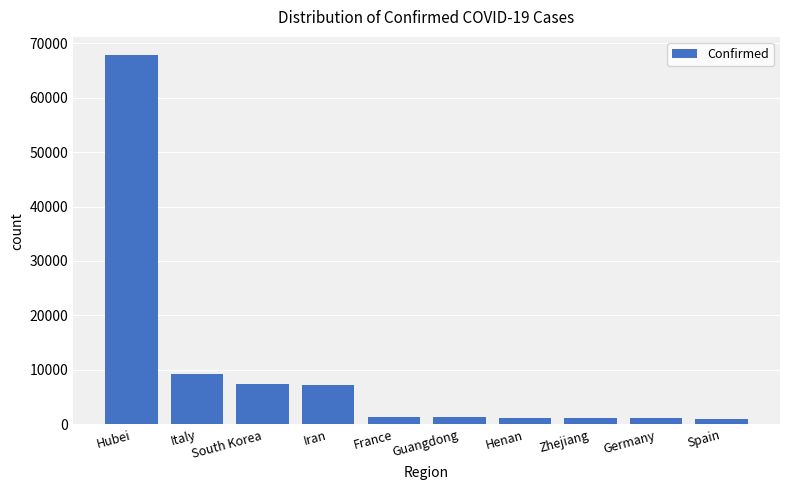

What is the difference between the maximum and minimum values?

66670